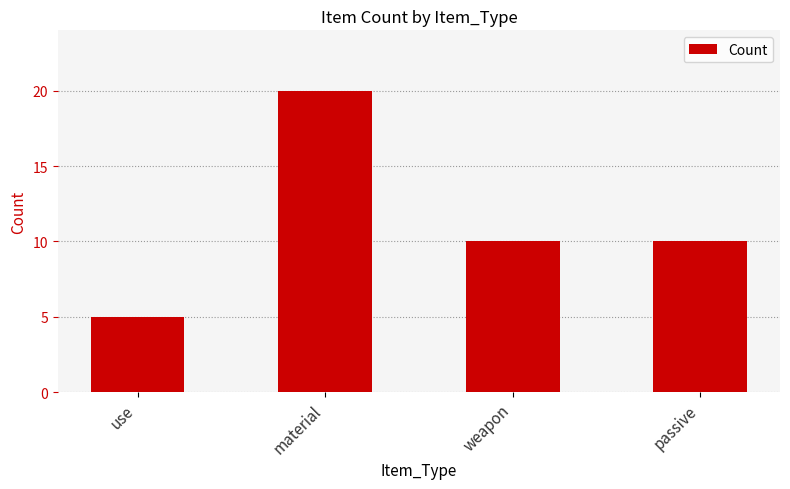

What is the minimum value shown in the chart?

5